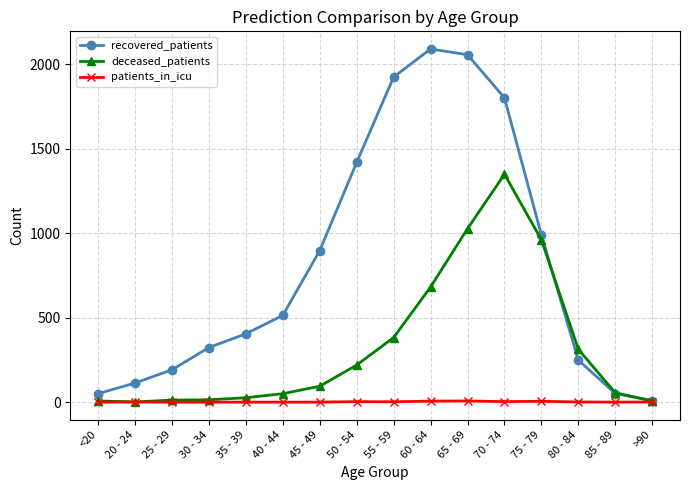

How many data points in deceased_patients are less than 94?

8